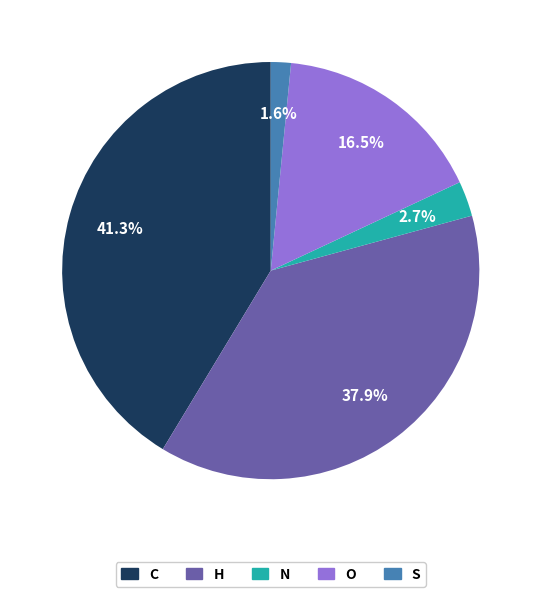

What is the total percentage of H and N?

40.6%